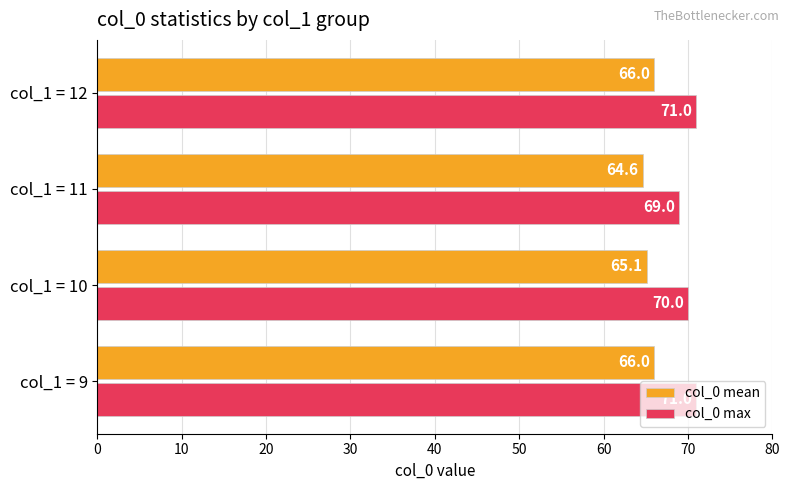

Which series has the largest total across all categories?

col_0 max